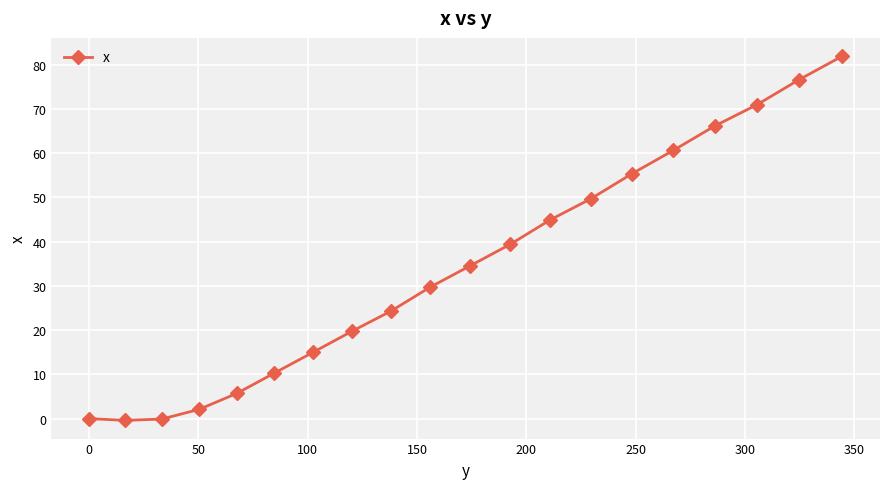

What is the value of the 10th point from the left?

29.7